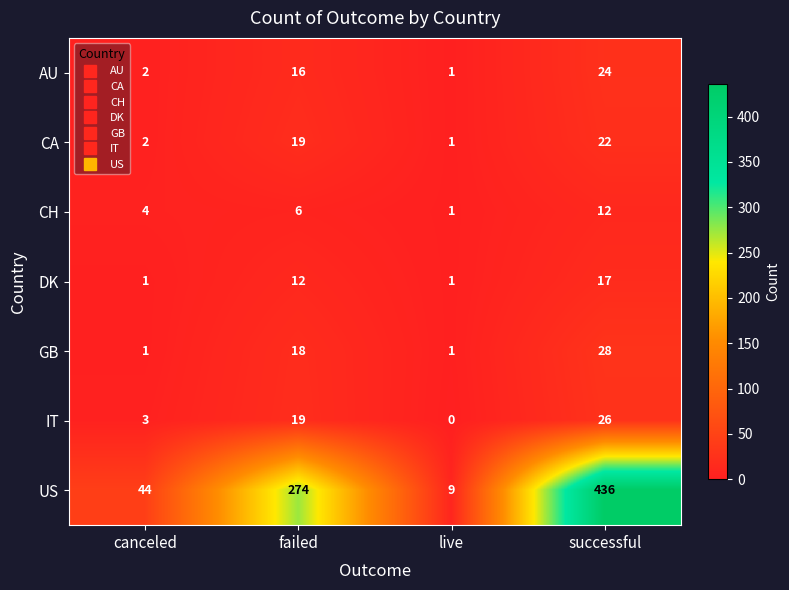

Count the number of data series in this chart.

7